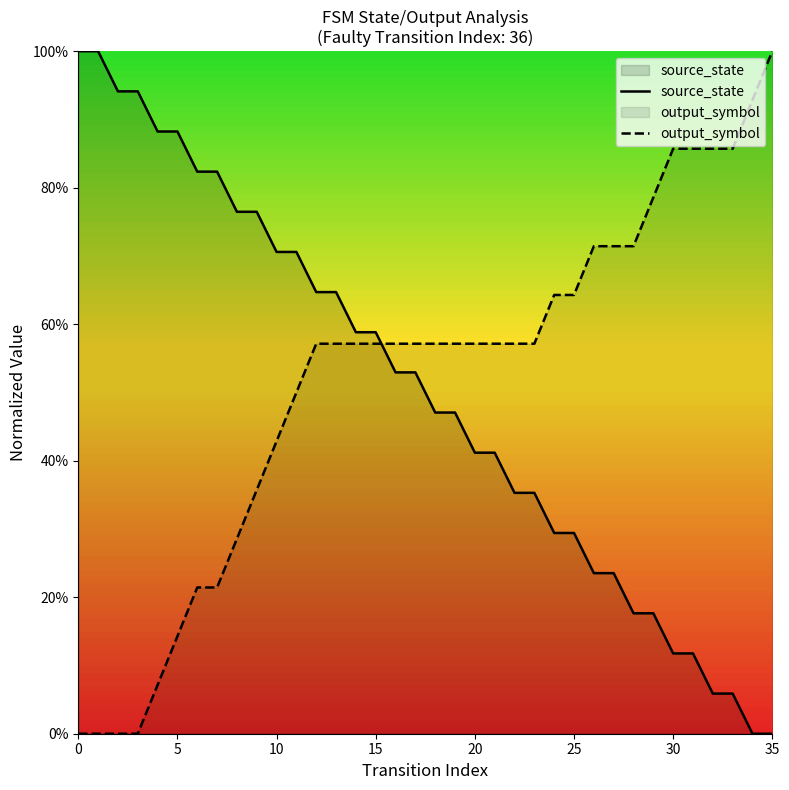

Between 11 and 23, which series saw the biggest shift?

source_state